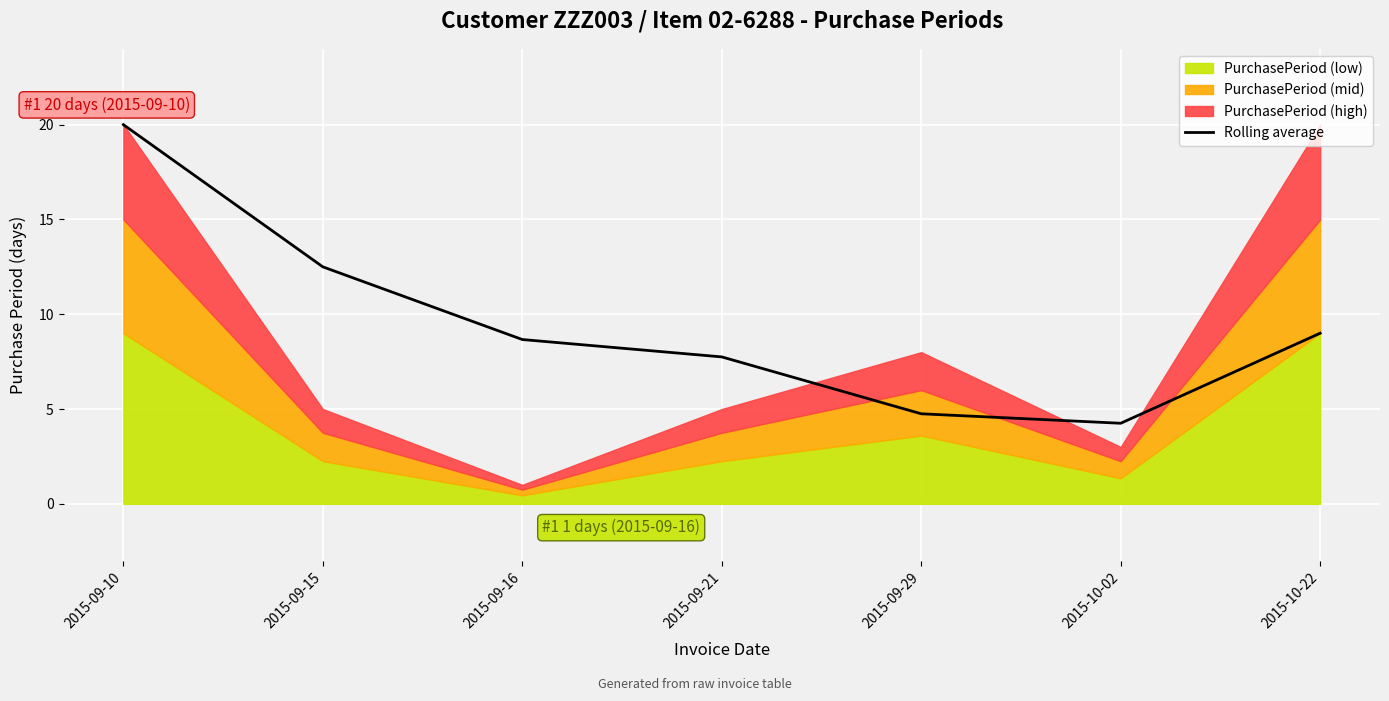

What is the difference between the maximum and minimum values?

15.8